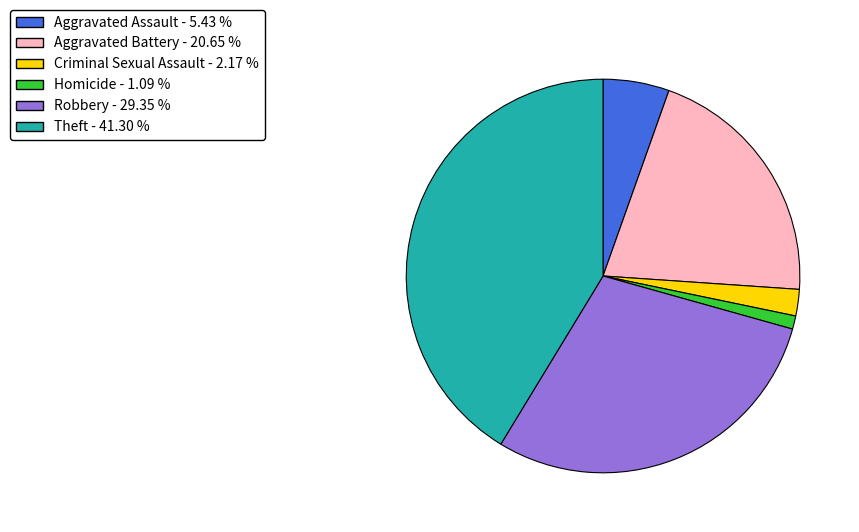

True or false: Theft accounts for 41% of the total.

True